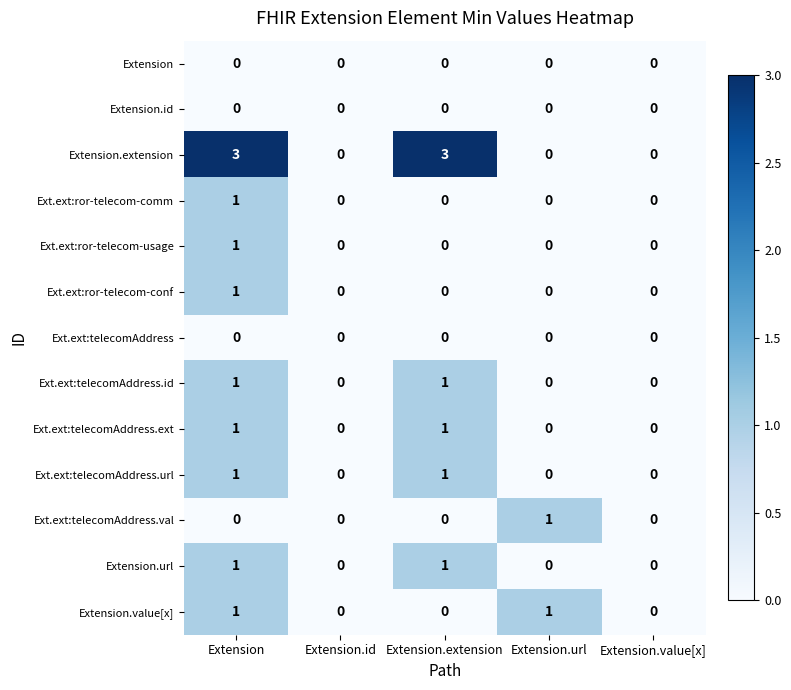

Count the Ext.ext:ror-telecom-comm values in the range 0 to 1.

5